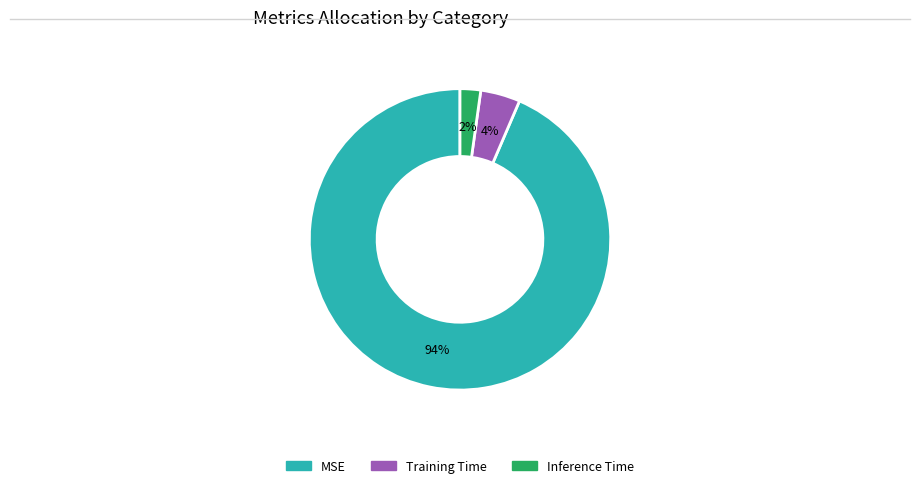

Rank the categories by value from lowest to highest.

Inference Time, Training Time, MSE